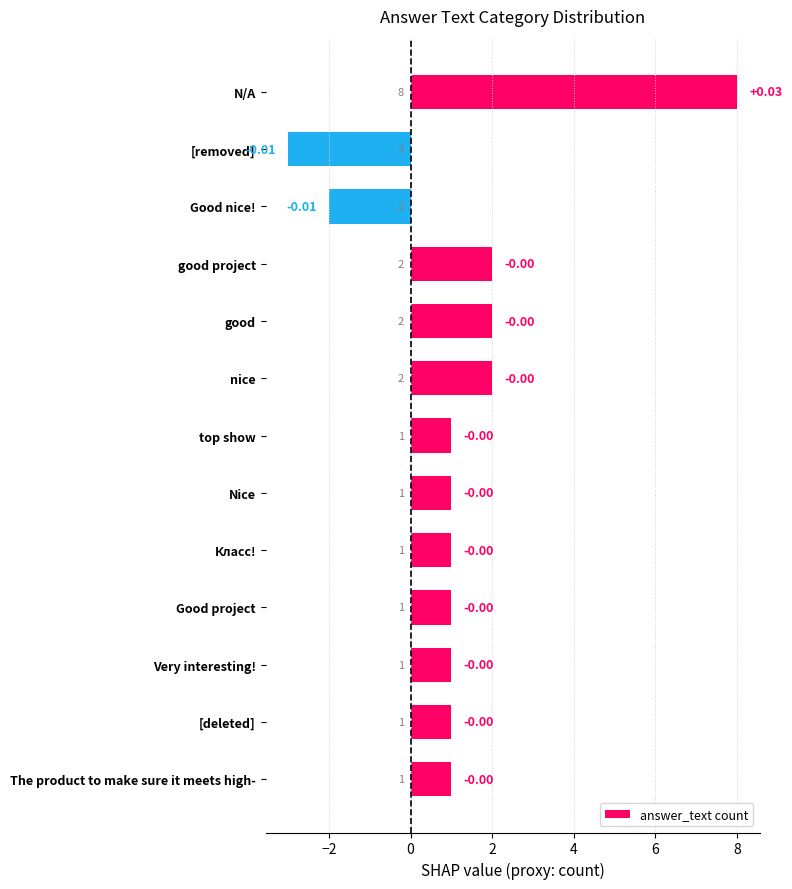

What is the smallest value displayed?

-3